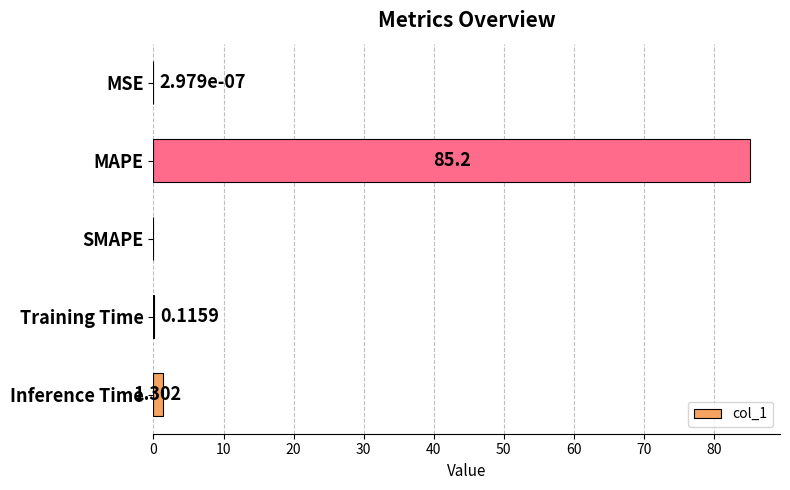

At which label is the value closest to 42?

Inference Time